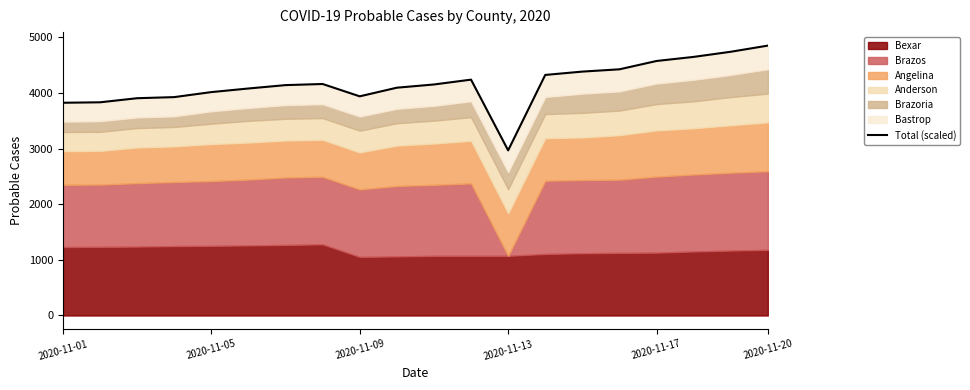

At which category does the data reach its first local valley?

2020-11-09